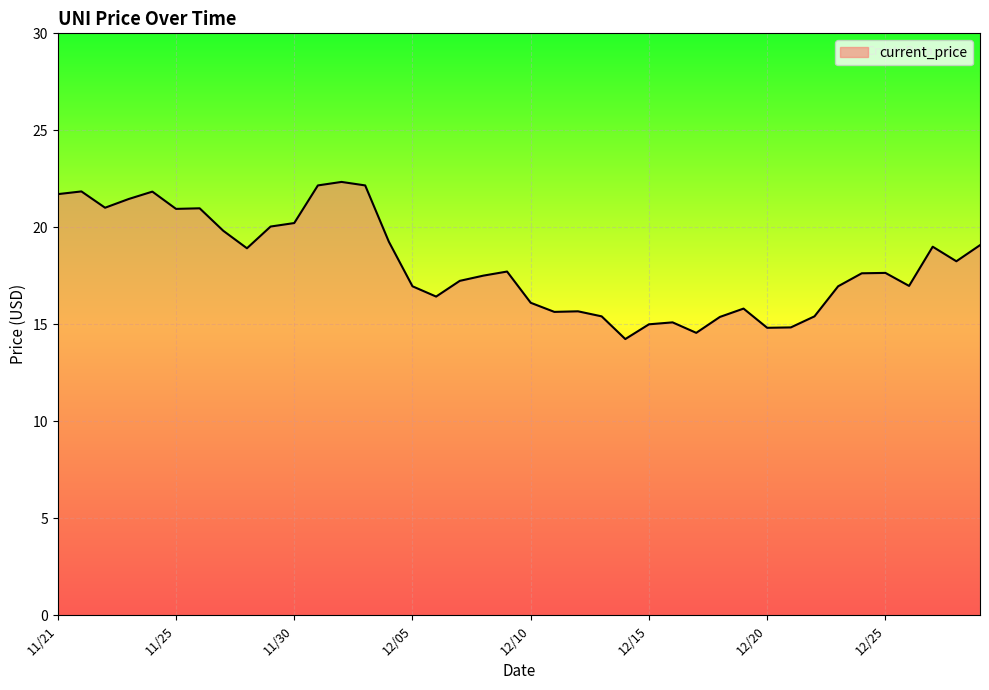

What is the maximum value shown in the chart?

22.3